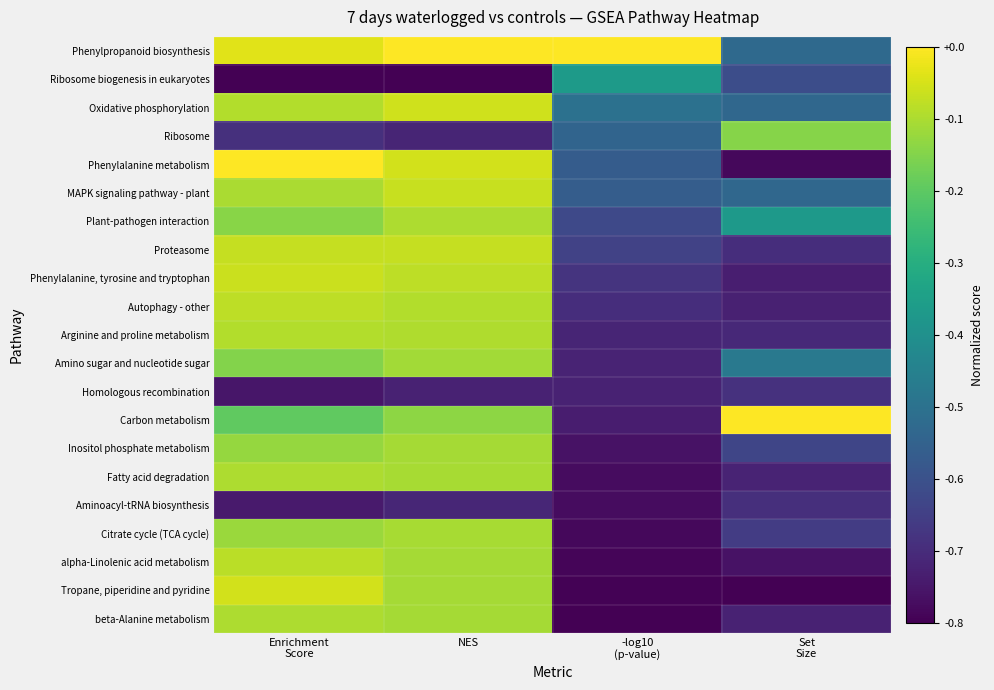

Reading left to right, list all the values displayed in this chart.

Phenylpropanoid biosynthesis: Enrichment
Score=1.0	NES=1.0	-log10
(p-value)=1.0	Set
Size=0.3
Ribosome biogenesis in eukaryotes: Enrichment
Score=0.0	NES=0.0	-log10
(p-value)=0.5	Set
Size=0.2
Oxidative phosphorylation: Enrichment
Score=0.9	NES=0.9	-log10
(p-value)=0.4	Set
Size=0.3
Ribosome: Enrichment
Score=0.1	NES=0.1	-log10
(p-value)=0.3	Set
Size=0.8
Phenylalanine metabolism: Enrichment
Score=1.0	NES=0.9	-log10
(p-value)=0.3	Set
Size=0.0
MAPK signaling pathway - plant: Enrichment
Score=0.9	NES=0.9	-log10
(p-value)=0.3	Set
Size=0.3
Plant-pathogen interaction: Enrichment
Score=0.8	NES=0.9	-log10
(p-value)=0.2	Set
Size=0.5
Proteasome: Enrichment
Score=0.9	NES=0.9	-log10
(p-value)=0.2	Set
Size=0.1
Phenylalanine, tyrosine and tryptophan: Enrichment
Score=0.9	NES=0.9	-log10
(p-value)=0.2	Set
Size=0.1
Autophagy - other: Enrichment
Score=0.9	NES=0.9	-log10
(p-value)=0.1	Set
Size=0.1
Arginine and proline metabolism: Enrichment
Score=0.9	NES=0.9	-log10
(p-value)=0.1	Set
Size=0.1
Amino sugar and nucleotide sugar: Enrichment
Score=0.8	NES=0.9	-log10
(p-value)=0.1	Set
Size=0.4
Homologous recombination: Enrichment
Score=0.1	NES=0.1	-log10
(p-value)=0.1	Set
Size=0.1
Carbon metabolism: Enrichment
Score=0.8	NES=0.8	-log10
(p-value)=0.1	Set
Size=1.0
Inositol phosphate metabolism: Enrichment
Score=0.8	NES=0.9	-log10
(p-value)=0.0	Set
Size=0.2
Fatty acid degradation: Enrichment
Score=0.9	NES=0.9	-log10
(p-value)=0.0	Set
Size=0.1
Aminoacyl-tRNA biosynthesis: Enrichment
Score=0.1	NES=0.1	-log10
(p-value)=0.0	Set
Size=0.1
Citrate cycle (TCA cycle): Enrichment
Score=0.9	NES=0.9	-log10
(p-value)=0.0	Set
Size=0.2
alpha-Linolenic acid metabolism: Enrichment
Score=0.9	NES=0.9	-log10
(p-value)=0.0	Set
Size=0.1
Tropane, piperidine and pyridine: Enrichment
Score=0.9	NES=0.9	-log10
(p-value)=0.0	Set
Size=0.0
beta-Alanine metabolism: Enrichment
Score=0.9	NES=0.9	-log10
(p-value)=0.0	Set
Size=0.1